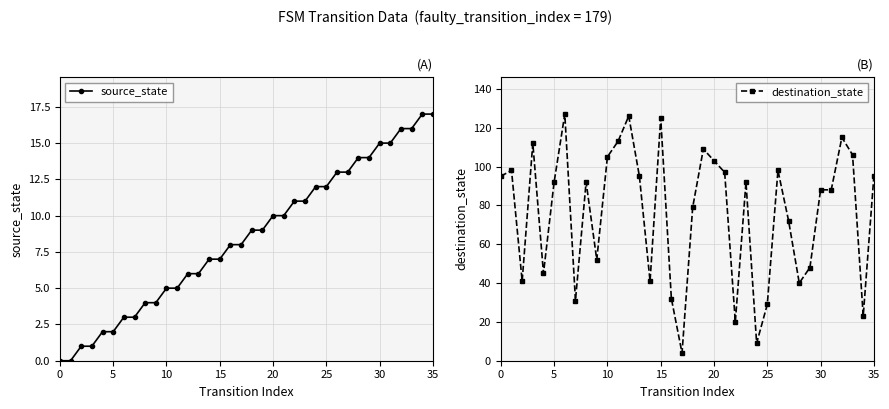

How many interior local peaks does the destination_state series have?

10